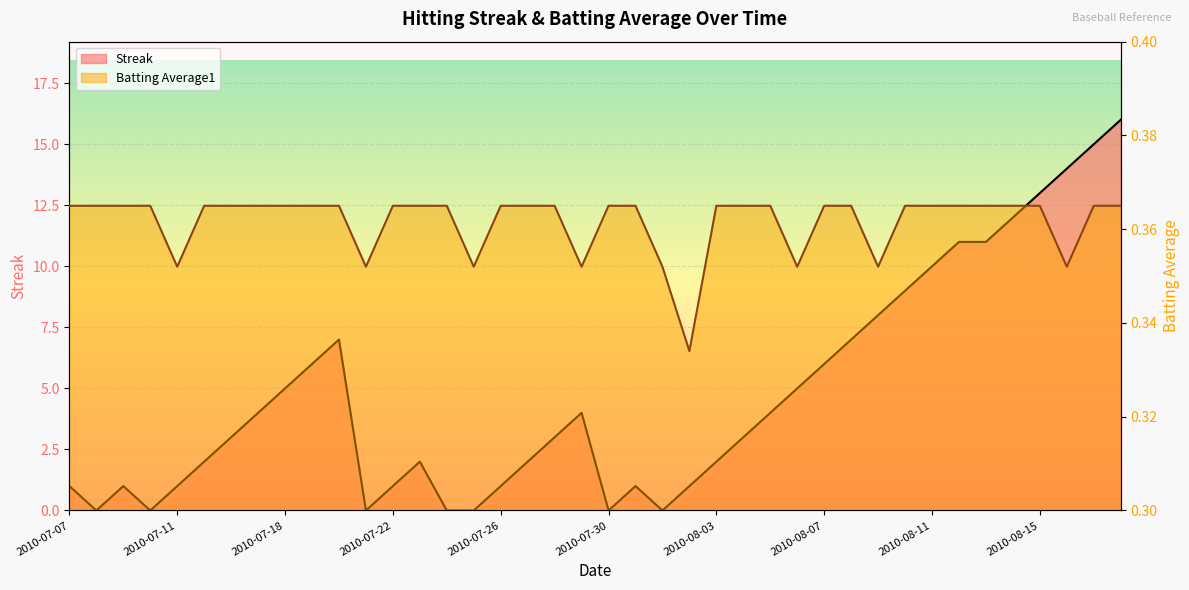

Which series changed the most between 2010-07-25 and 2010-07-29?

Streak